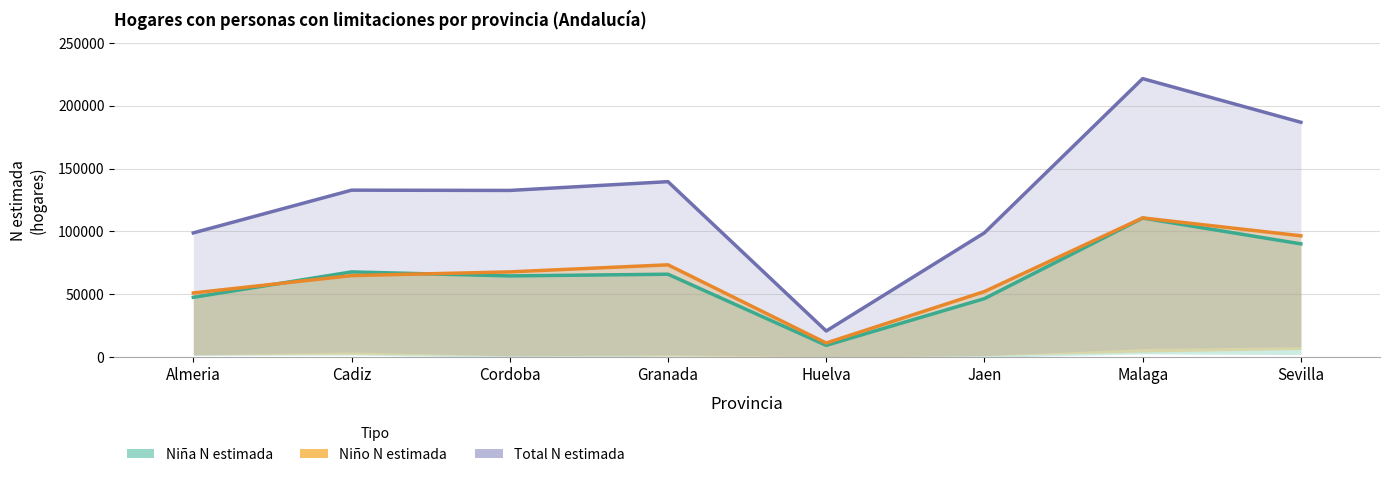

Where is the first local minimum for Niña N estimada?

Cordoba